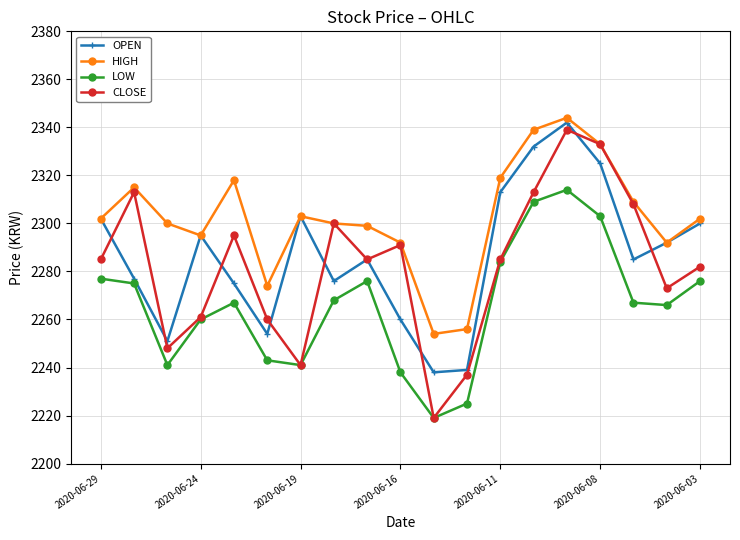

True or false: OPEN has more than 2 interior local peaks.

True